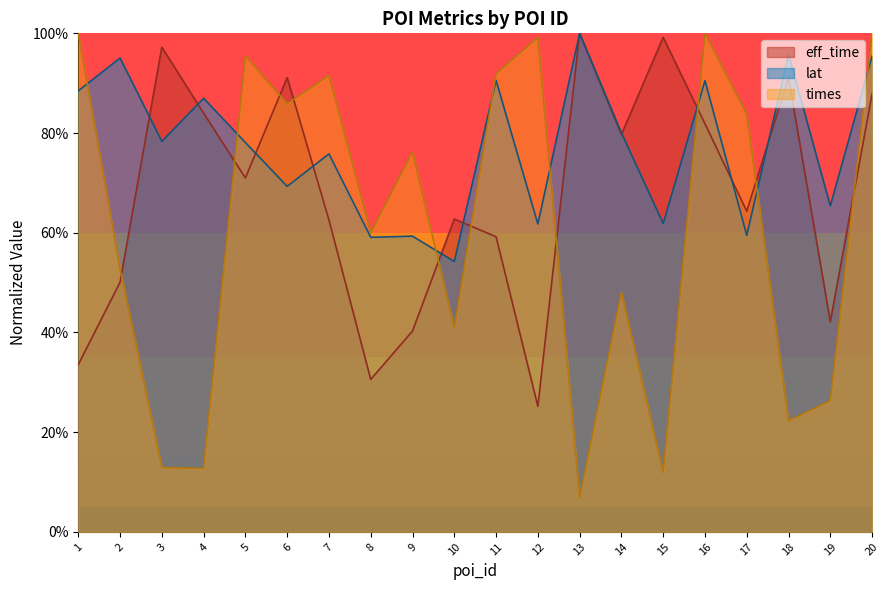

Which series ends up on top after the final intersection of eff_time and lat?

lat